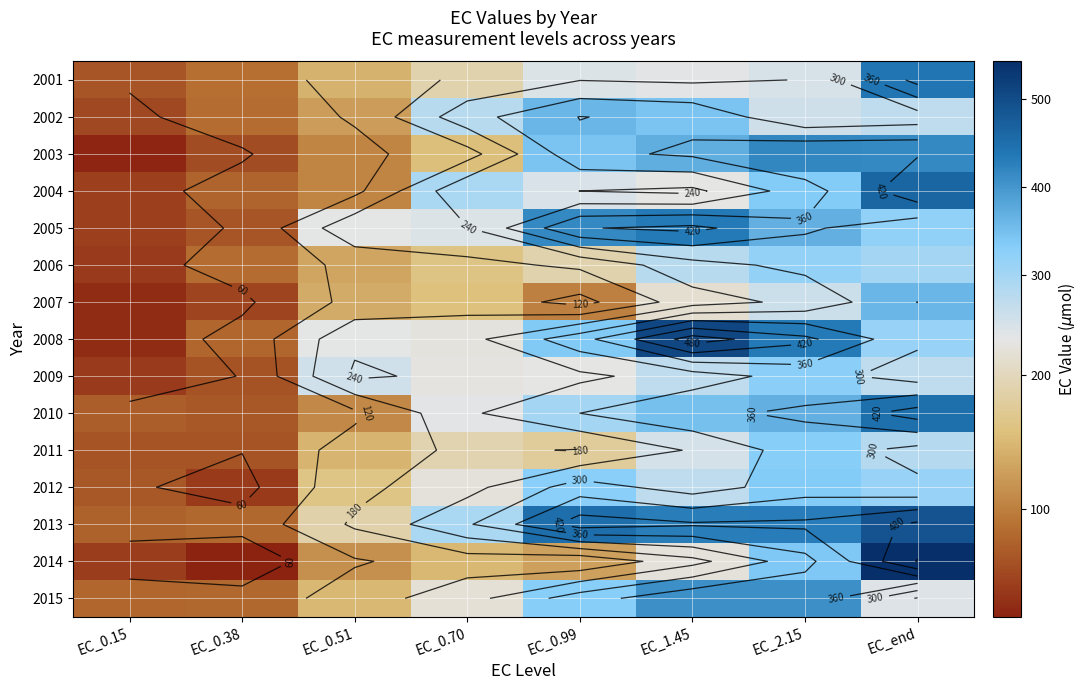

At which category does the chart reach its minimum across all series?

EC_0.38